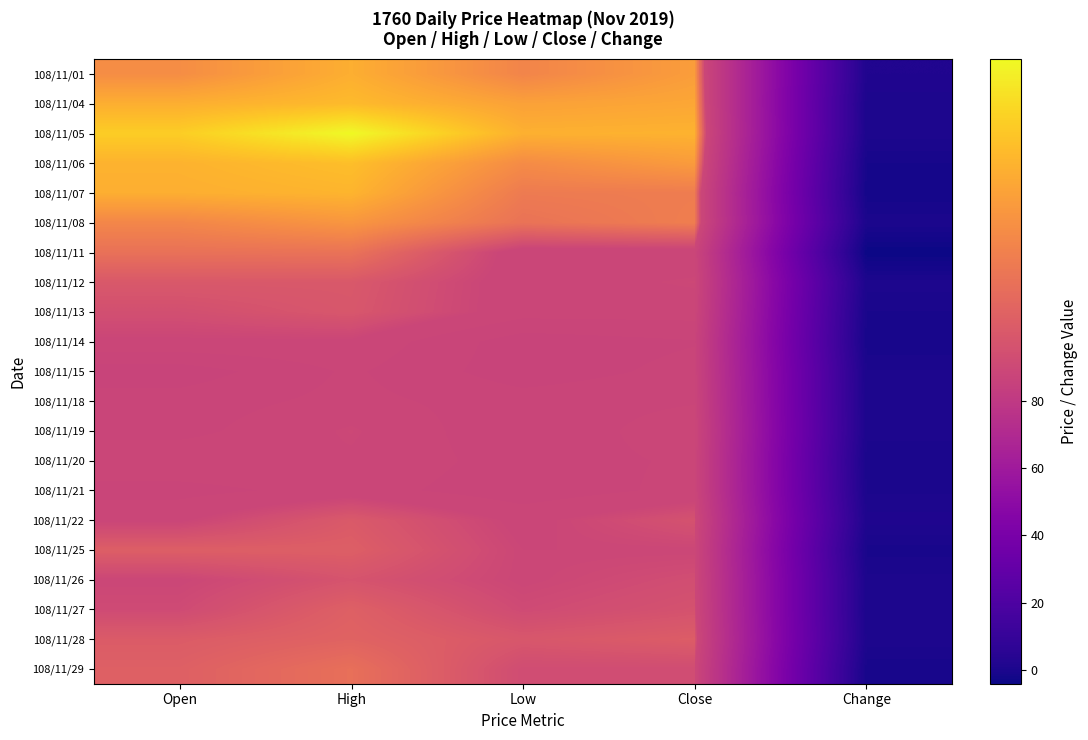

Reading left to right, list all the values displayed in this chart.

108/11/01: Open=93.2	High=95.0	Low=92.7	Close=94.1	Change=1.7
108/11/04: Open=95.0	High=95.6	Low=94.3	Close=94.6	Change=0.5
108/11/05: Open=96.5	High=98.5	Low=95.1	Close=95.2	Change=0.6
108/11/06: Open=95.2	High=95.8	Low=93.1	Close=94.0	Change=-1.2
108/11/07: Open=95.0	High=95.3	Low=92.1	Close=92.2	Change=-1.8
108/11/08: Open=92.8	High=93.7	Low=91.6	Close=92.3	Change=0.1
108/11/11: Open=91.5	High=91.6	Low=88.2	Close=88.2	Change=-4.1
108/11/12: Open=89.9	High=89.9	Low=88.3	Close=88.8	Change=0.6
108/11/13: Open=89.3	High=89.8	Low=88.3	Close=88.3	Change=-0.5
108/11/14: Open=88.6	High=88.6	Low=86.8	Close=87.2	Change=-1.1
108/11/15: Open=86.8	High=88.1	Low=86.8	Close=87.5	Change=0.3
108/11/18: Open=87.6	High=88.2	Low=87.6	Close=87.9	Change=0.4
108/11/19: Open=87.7	High=88.8	Low=87.3	Close=88.5	Change=0.6
108/11/20: Open=88.6	High=88.6	Low=87.6	Close=88.1	Change=-0.4
108/11/21: Open=87.7	High=88.3	Low=87.5	Close=88.2	Change=0.1
108/11/22: Open=88.6	High=90.0	Low=88.5	Close=89.5	Change=1.3
108/11/25: Open=90.3	High=90.3	Low=88.7	Close=88.7	Change=-0.8
108/11/26: Open=88.7	High=89.6	Low=88.7	Close=89.2	Change=0.5
108/11/27: Open=89.0	High=90.4	Low=89.0	Close=89.5	Change=0.3
108/11/28: Open=90.1	High=90.6	Low=89.8	Close=90.2	Change=0.7
108/11/29: Open=90.4	High=91.4	Low=89.1	Close=89.1	Change=-1.1